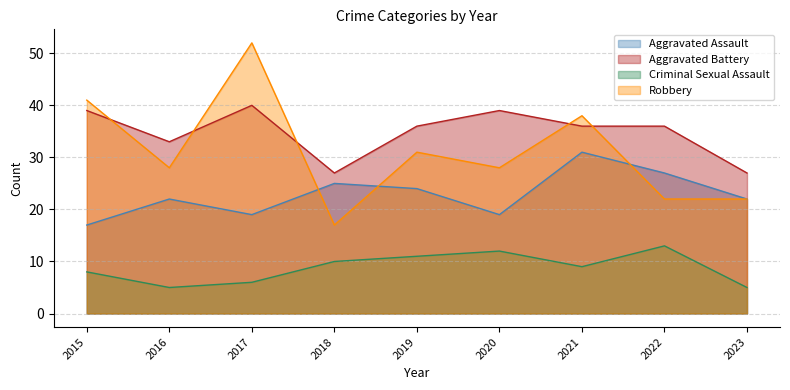

How many data points in Criminal Sexual Assault are above 9?

4